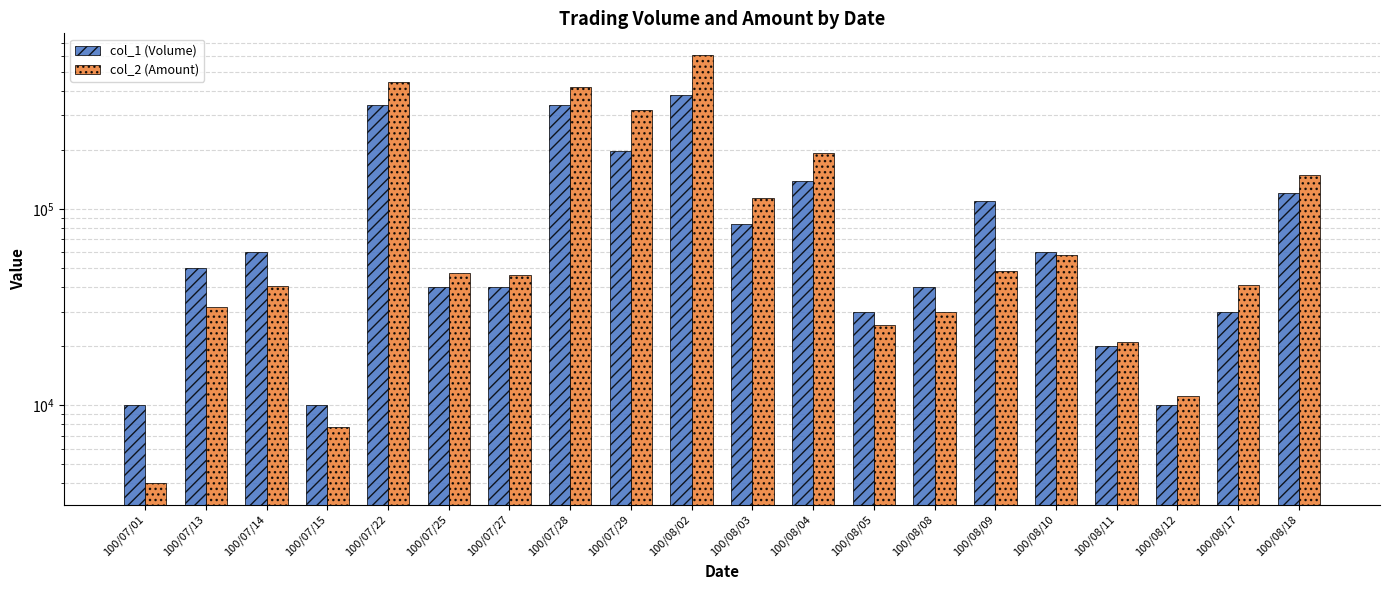

What is the sum of the col_2 (Amount) values at 100/08/18 and 100/08/05?

174100